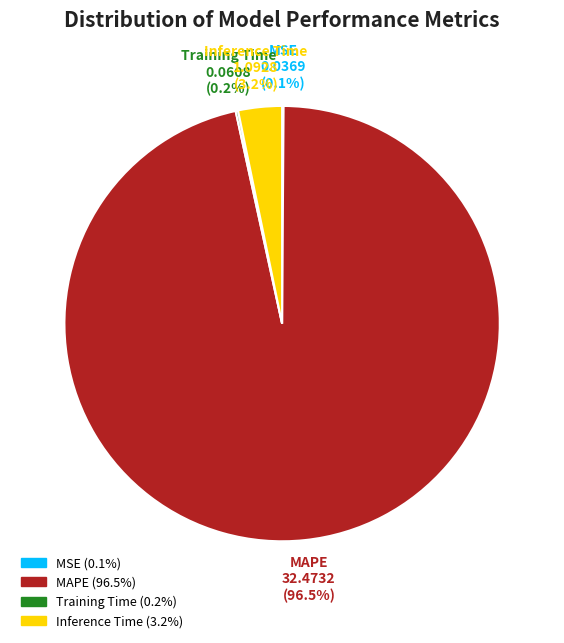

What is the largest slice in the pie chart?

MAPE